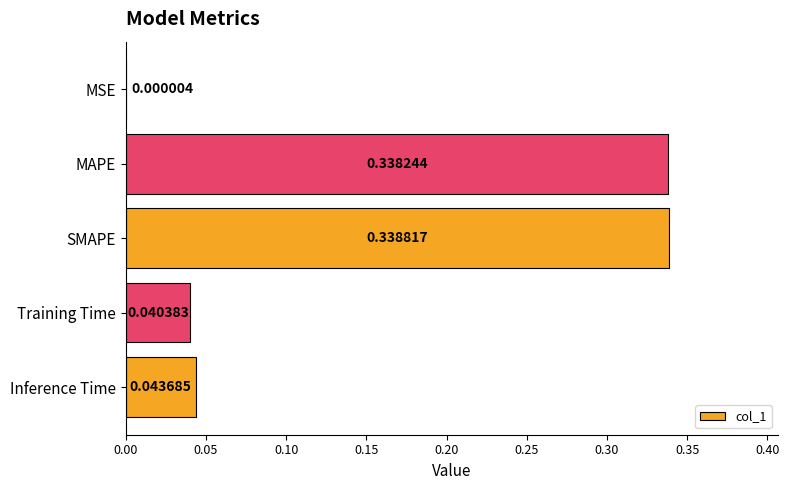

Where is the data nearest to the value 0?

MSE